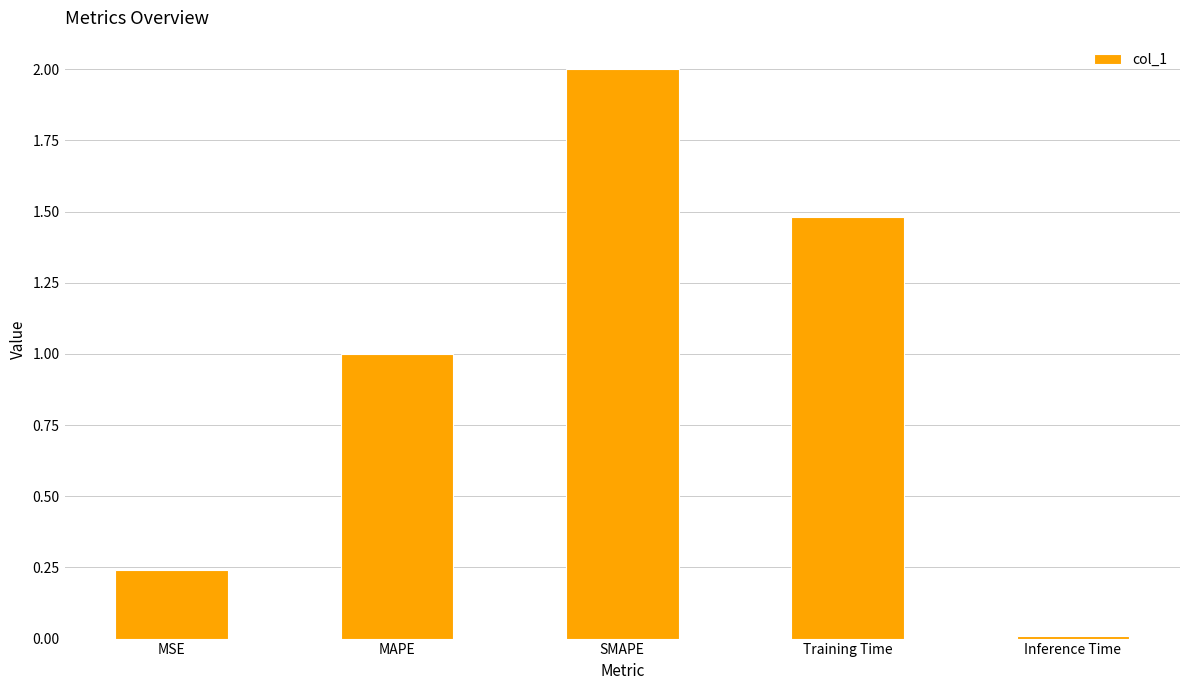

What is the greatest value displayed?

2.0